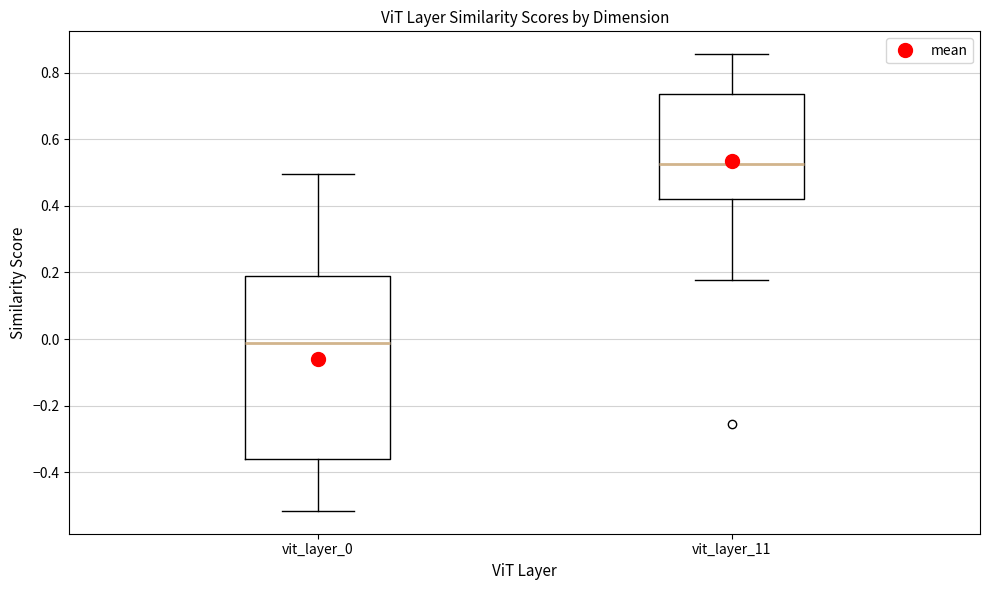

Reading left to right, transcribe this box plot: for each box, give where its median line is, the range the box spans, and where its two whiskers end, as read against the y-axis. The values are not printed on the chart, so give them approximately, as read against the axis.

vit_layer_0: median -0.02, box -0.36 to 0.18, whiskers -0.52 to 0.50
vit_layer_11: median 0.52, box 0.42 to 0.74, whiskers 0.18 to 0.86